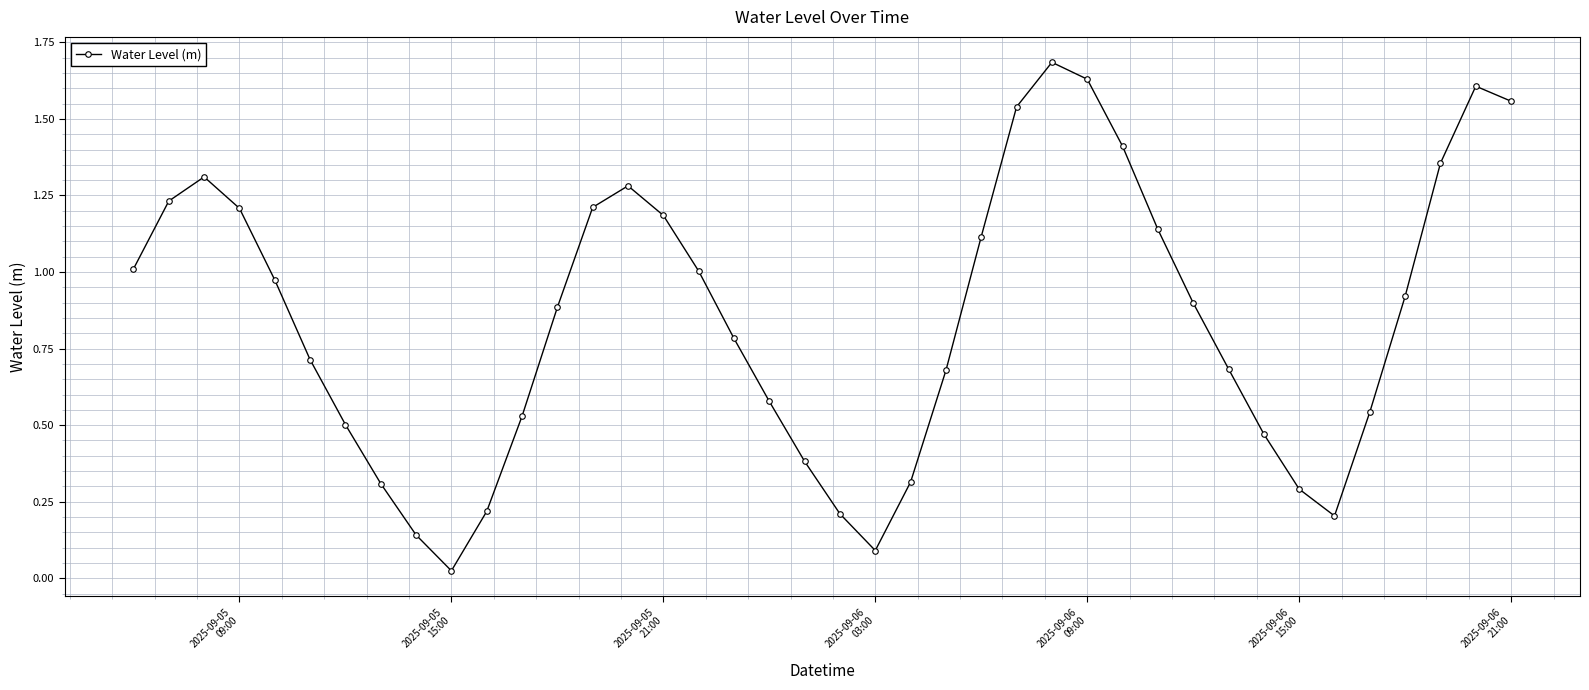

What is the difference between the maximum and minimum values?

1.7